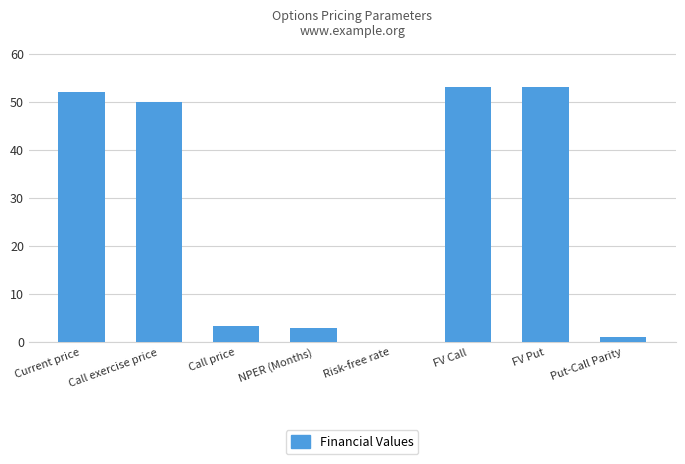

The chart shows a value of 0.0 at Risk-free rate. True or false?

True